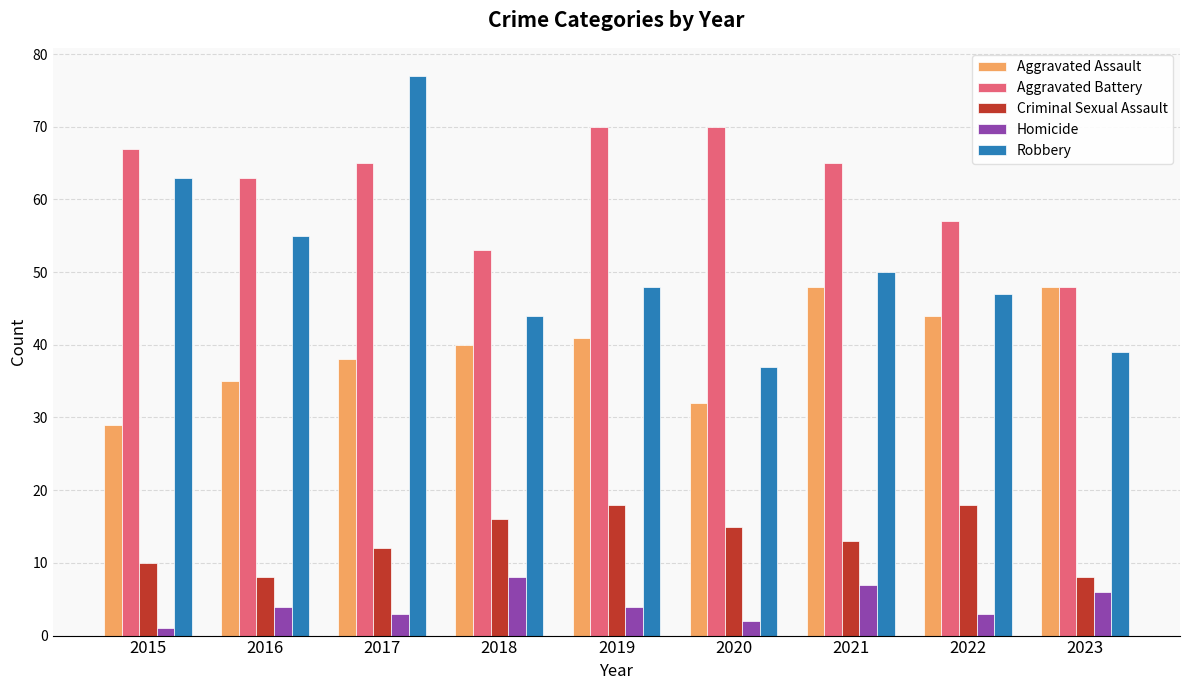

At how many categories does at least one series exceed 66?

4